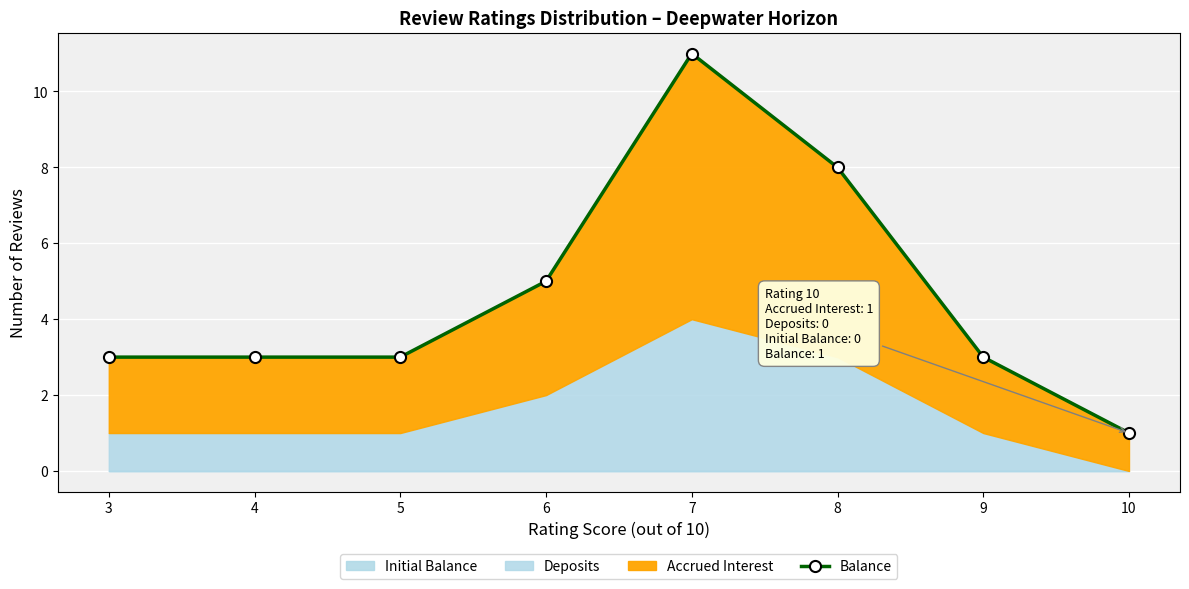

What is the value of the 6th point from the left?

8